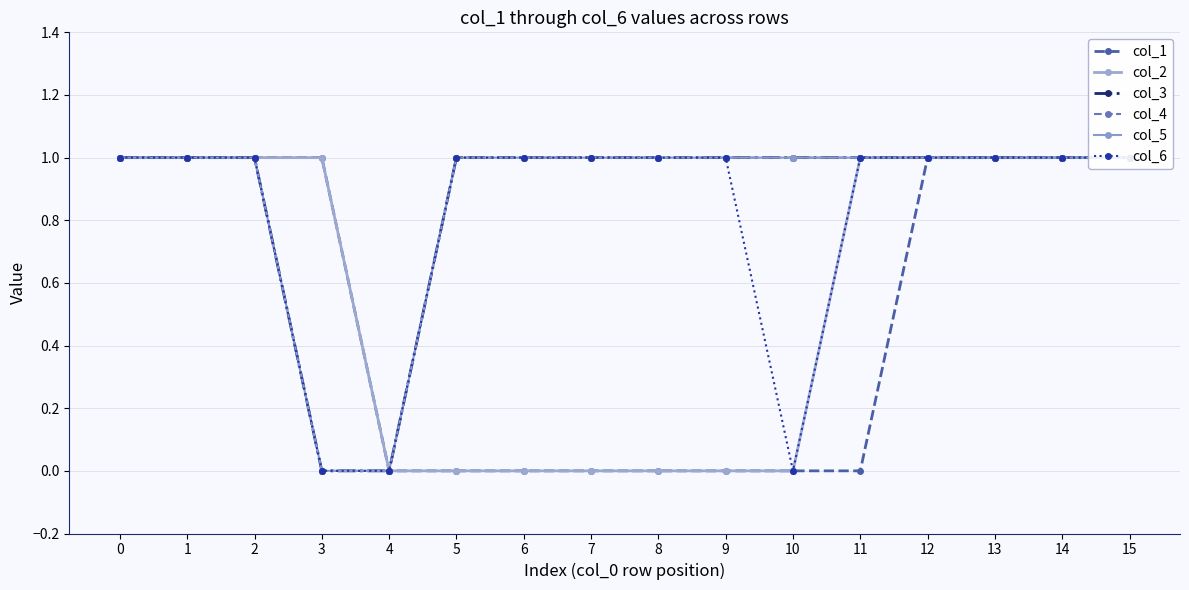

How many positive values does the col_6 series have?

13